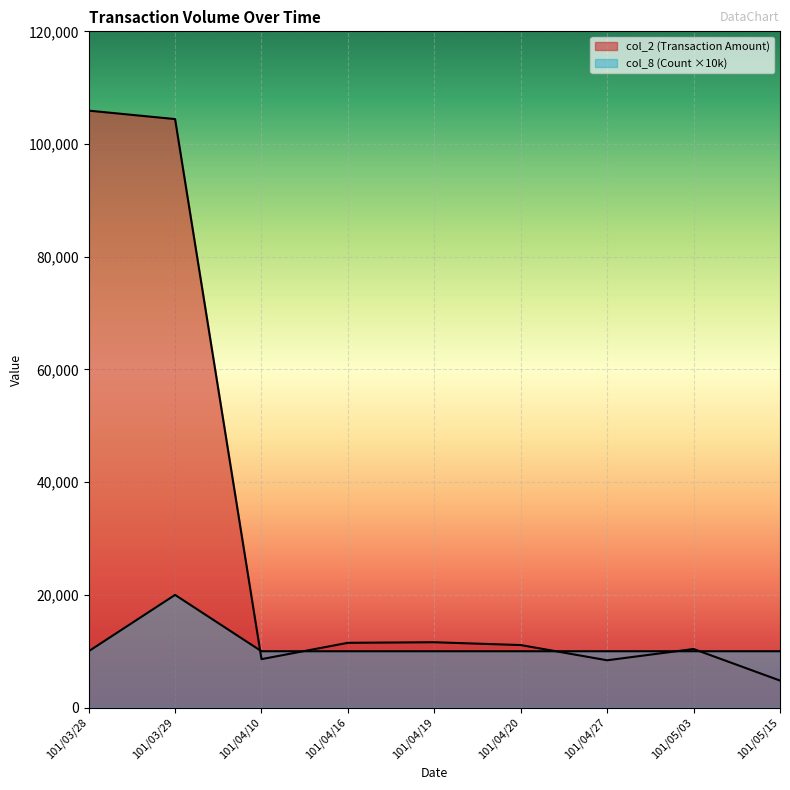

What is the smallest value displayed?

4800